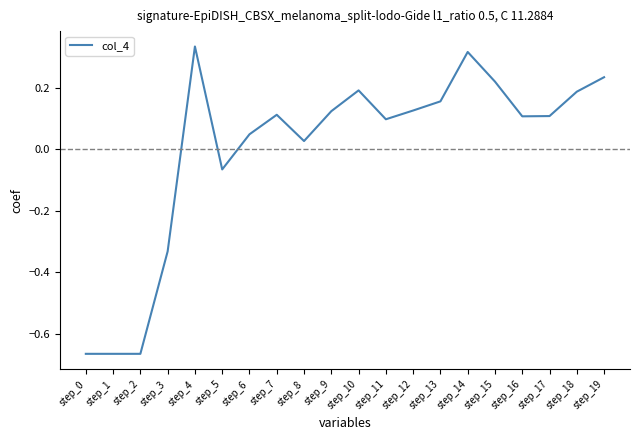

What is the difference between the maximum and minimum values?

1.0